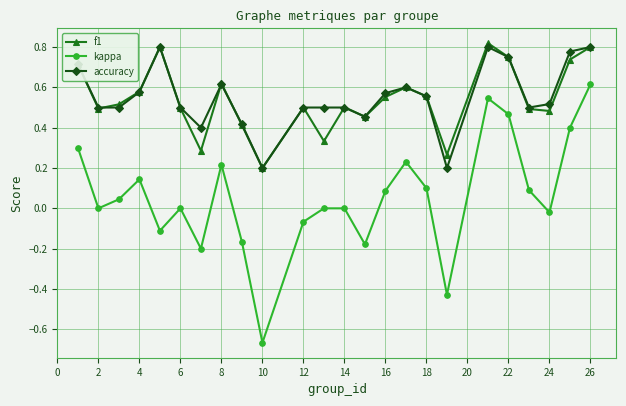

True or false: f1 has more than 2 points higher than both neighbors.

True